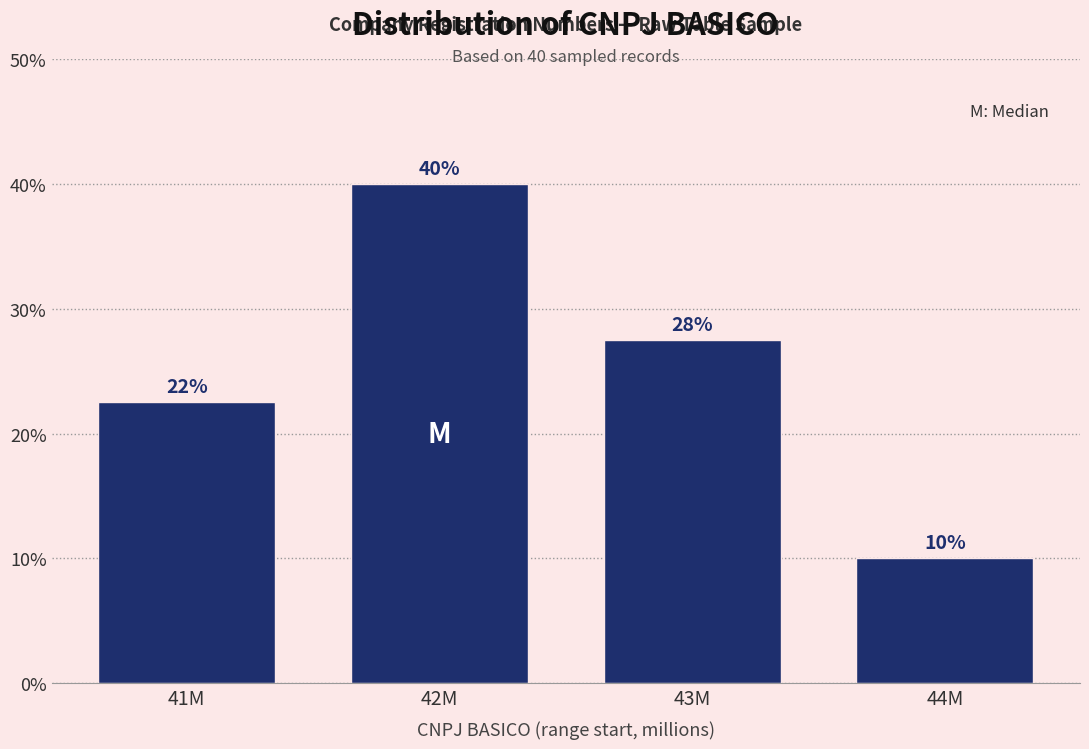

What is the value of the 1st bar from the left?

22.5